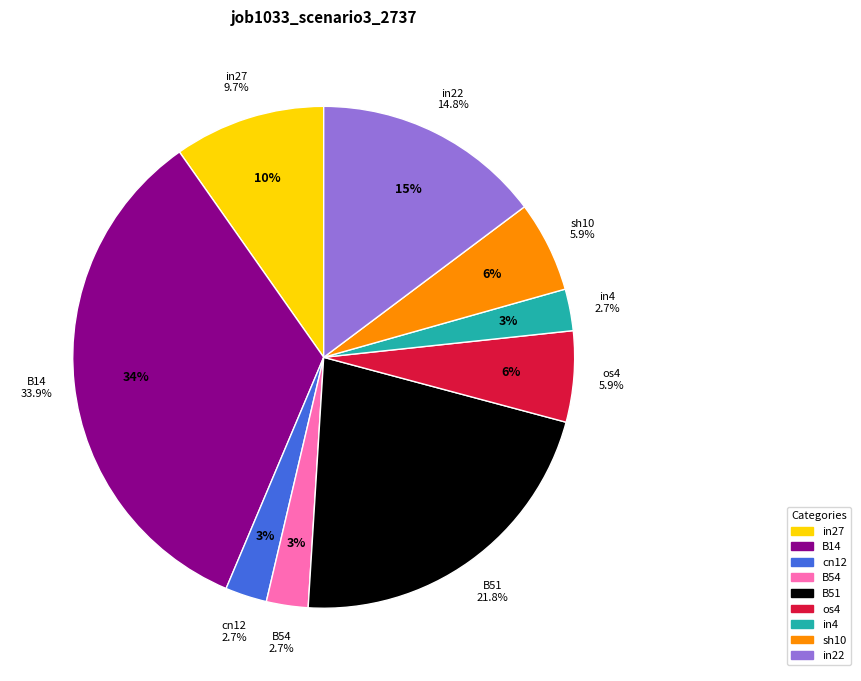

To the nearest percent, what is the average slice percentage?

11%